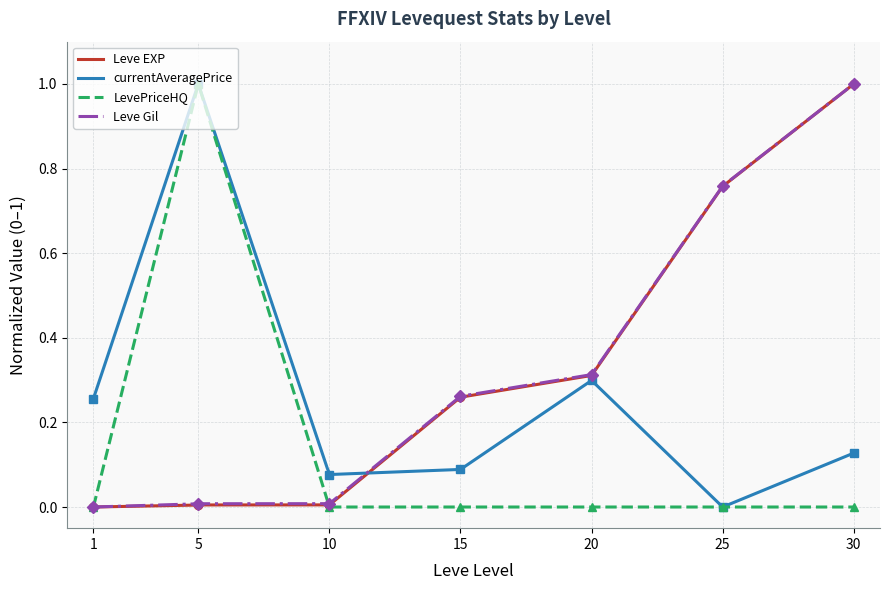

At how many categories does at least one series exceed 0?

7